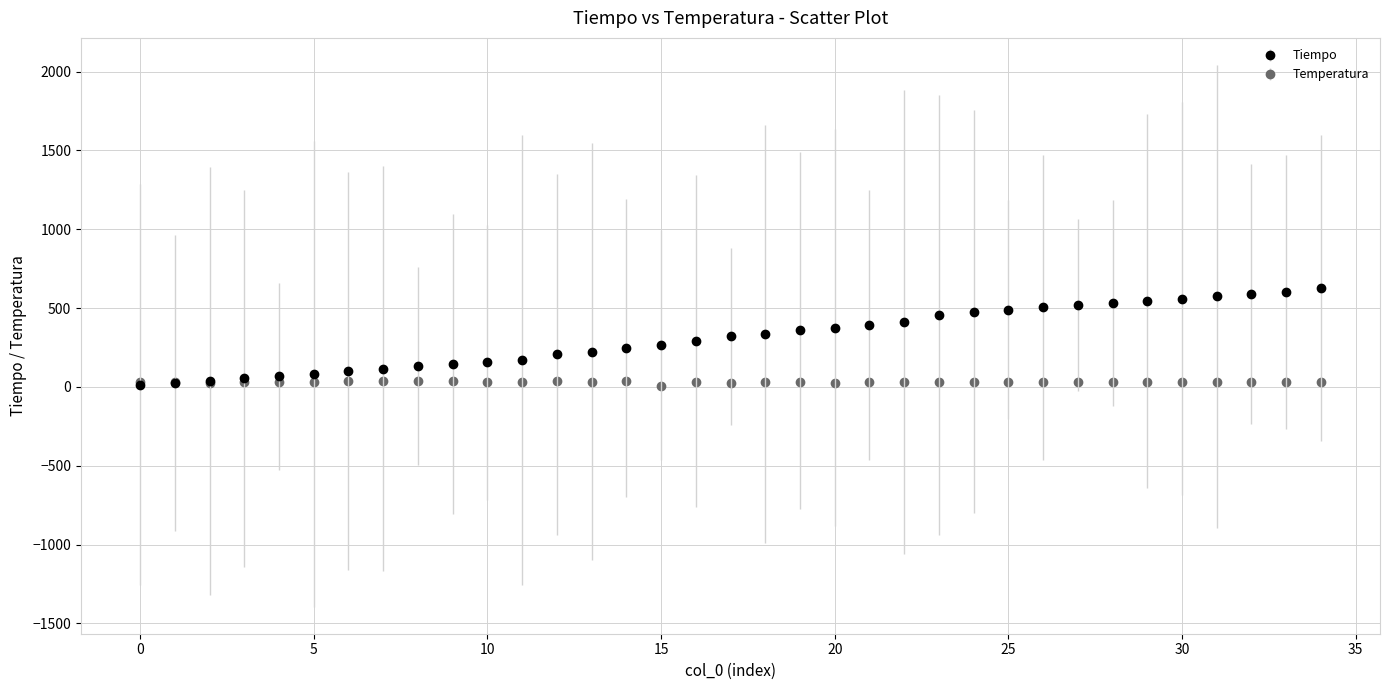

Which series has the widest spread of values?

Tiempo